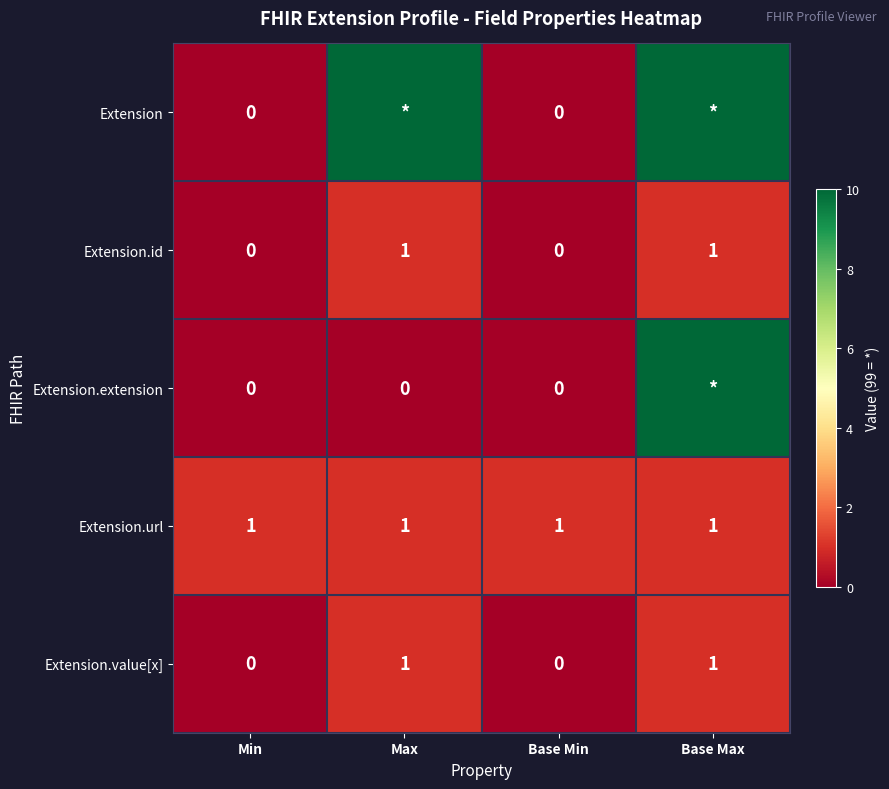

Count the Extension.id values in the range 0 to 1.

4